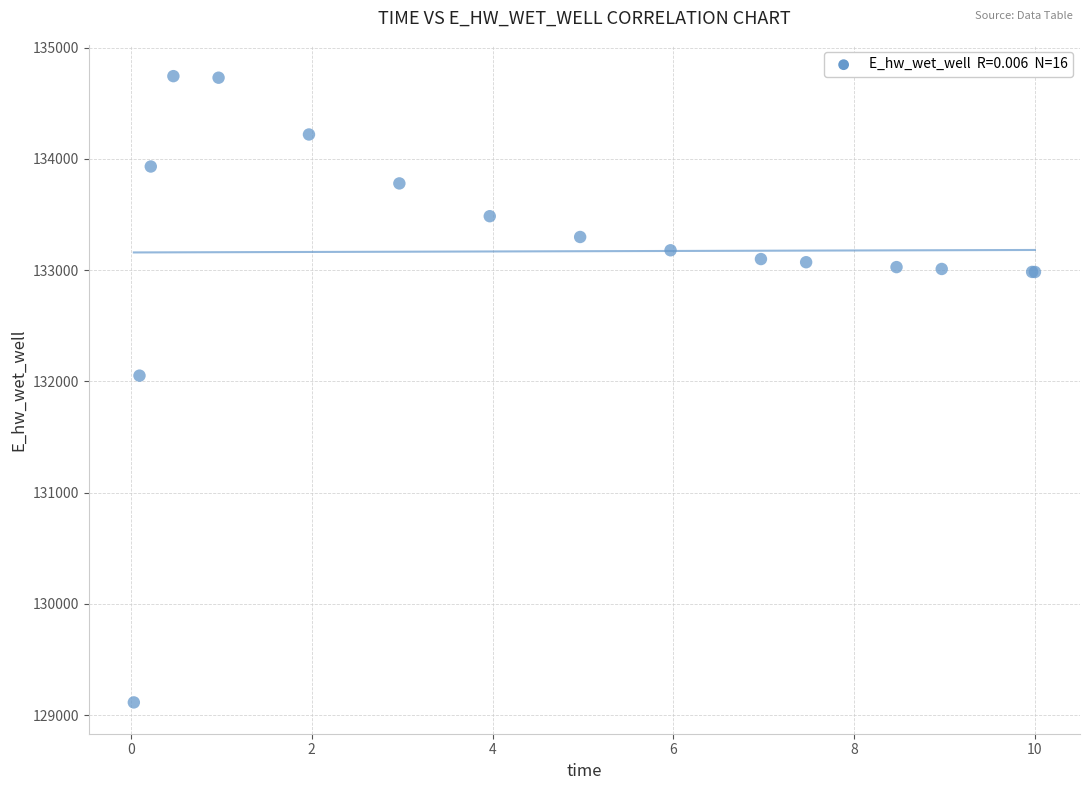

What Y value in the scatter plot is closest to 131928?

132051.7